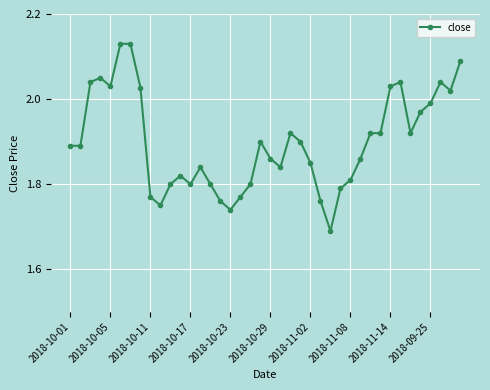

What is the difference between the maximum and second lowest values?

0.4